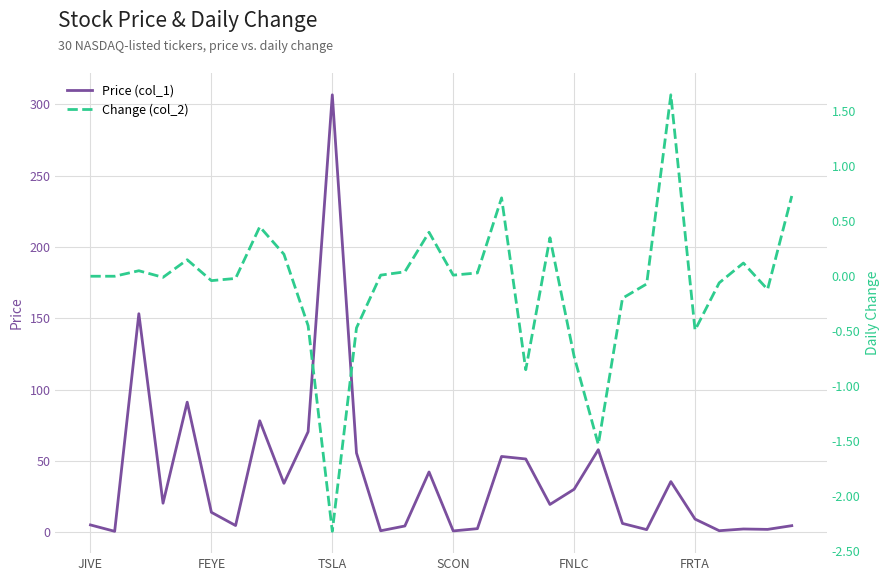

Reading left to right, what are all the values shown in this chart?

Price (col_1): 5.2	0.8	153.2	20.5	91.2	14.1	4.8	78.2	34.4	70.5	306.5	55.6	1.2	4.5	42.4	1.1	2.6	53.2	51.5	19.6	30.2	58.0	6.3	2.0	35.6	9.3	1.2	2.4	2.1	4.7
Change (col_2): 0.0	0.0	0.1	-0.0	0.1	-0.0	-0.0	0.5	0.2	-0.5	-2.3	-0.5	0.0	0.0	0.4	0.0	0.0	0.7	-0.8	0.3	-0.7	-1.5	-0.2	-0.1	1.6	-0.5	-0.1	0.1	-0.1	0.7